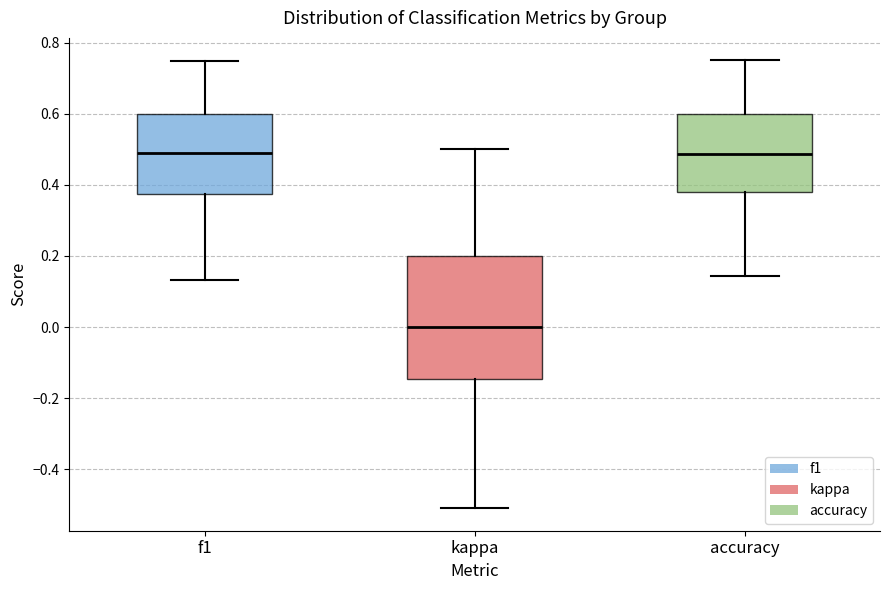

Where does the upper whisker of the box for accuracy end on the y-axis? The values are not printed on the chart, so give them approximately, as read against the axis.

0.76